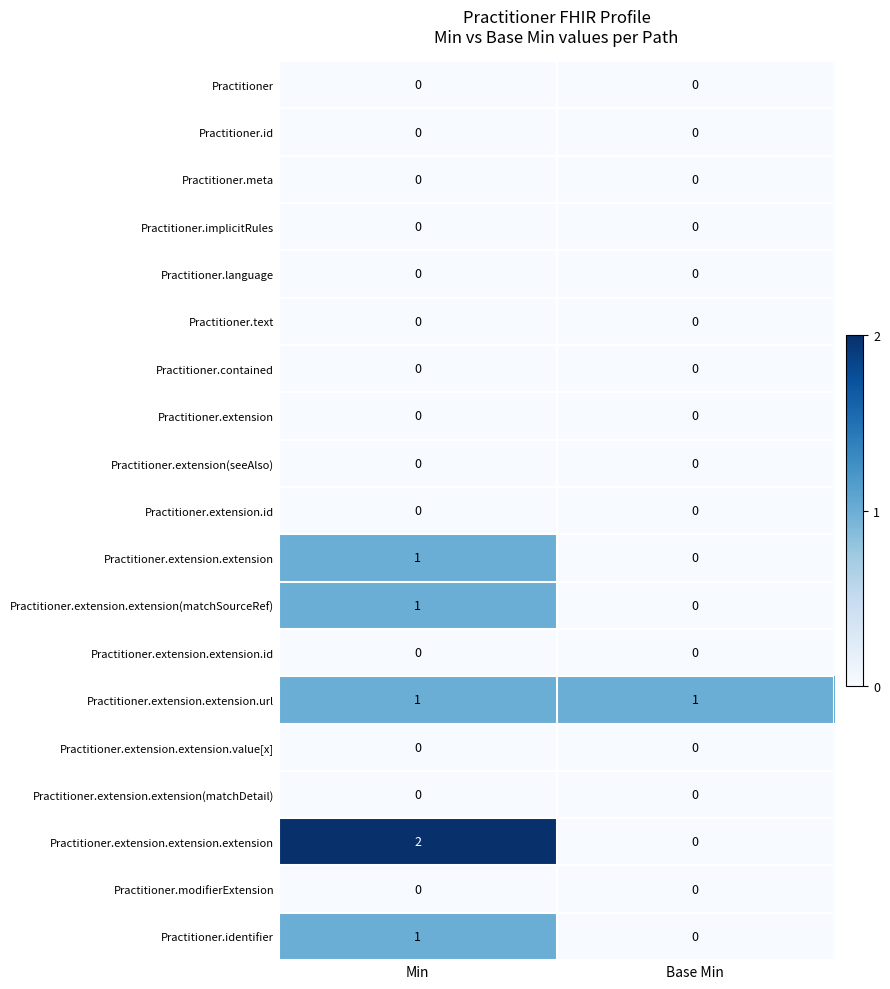

Which category has the highest value across all series?

Min